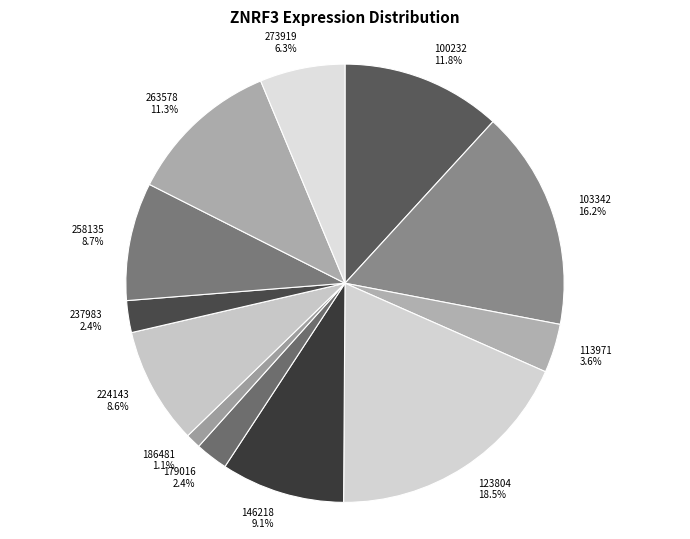

Is 224143 the majority of the pie?

No